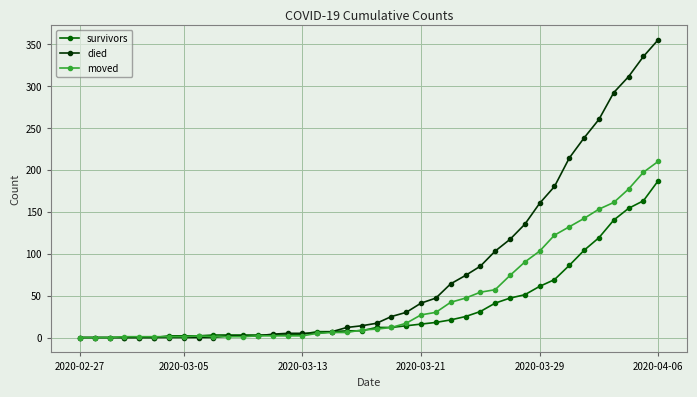

What is the sum of all moved values?

1901